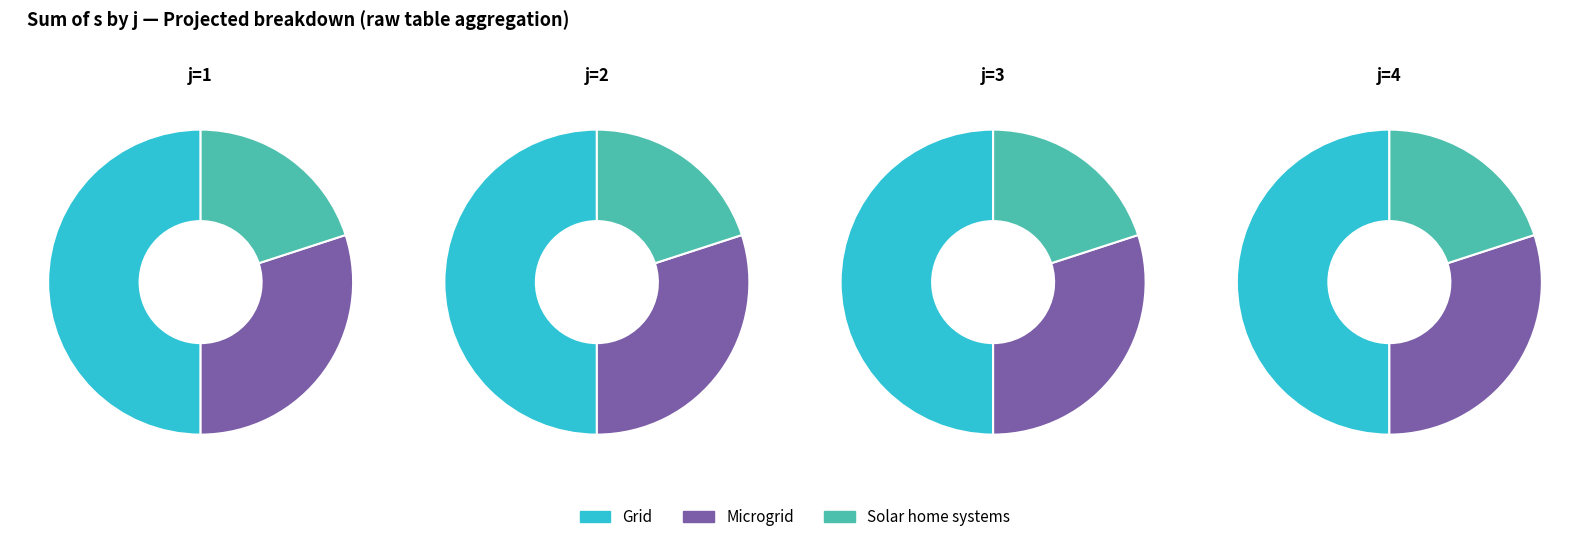

Is j=4 the majority of the pie?

No